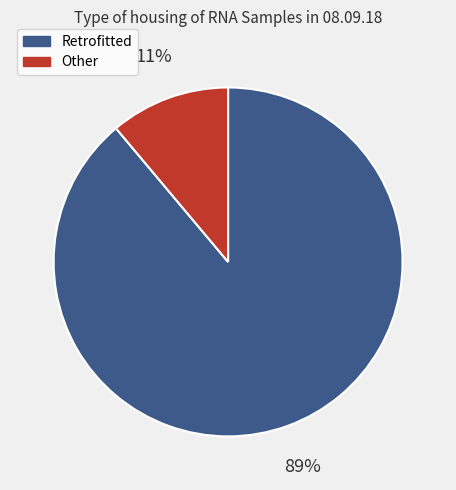

How many segments does this pie chart have?

2